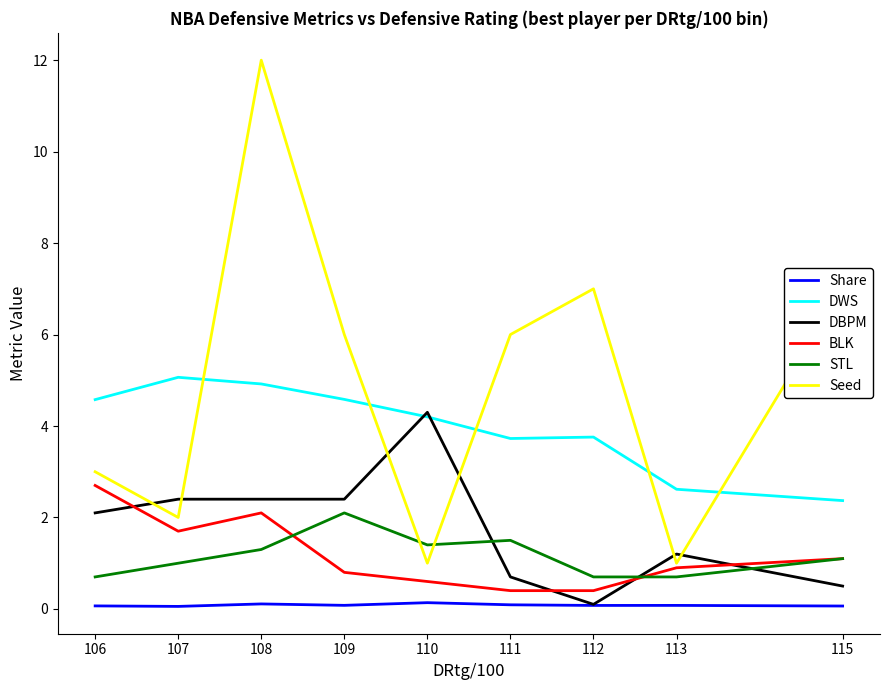

At which category is the sum across all series the highest?

108